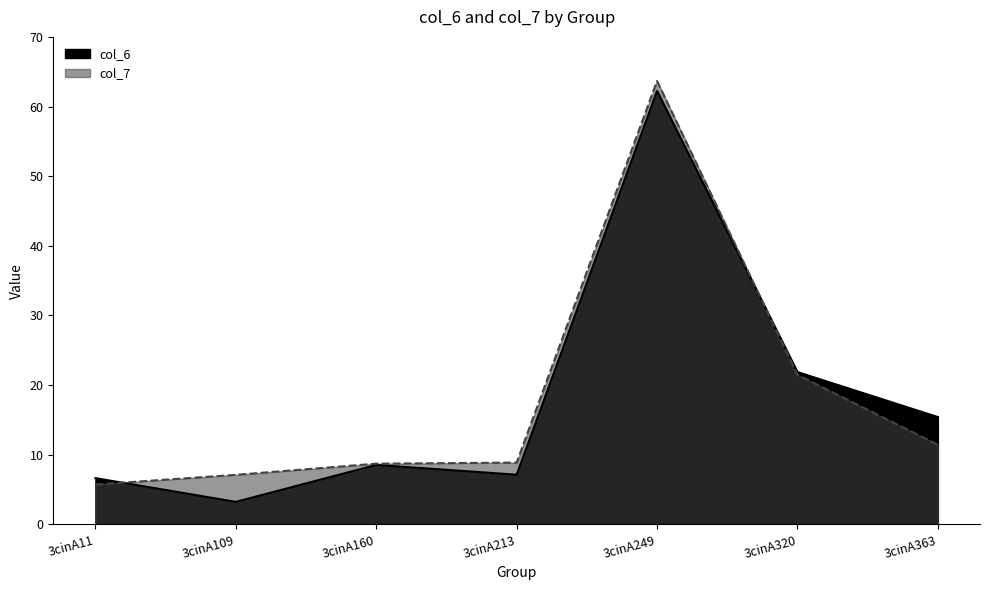

Read the col_6 value at 3cinA363.

15.4